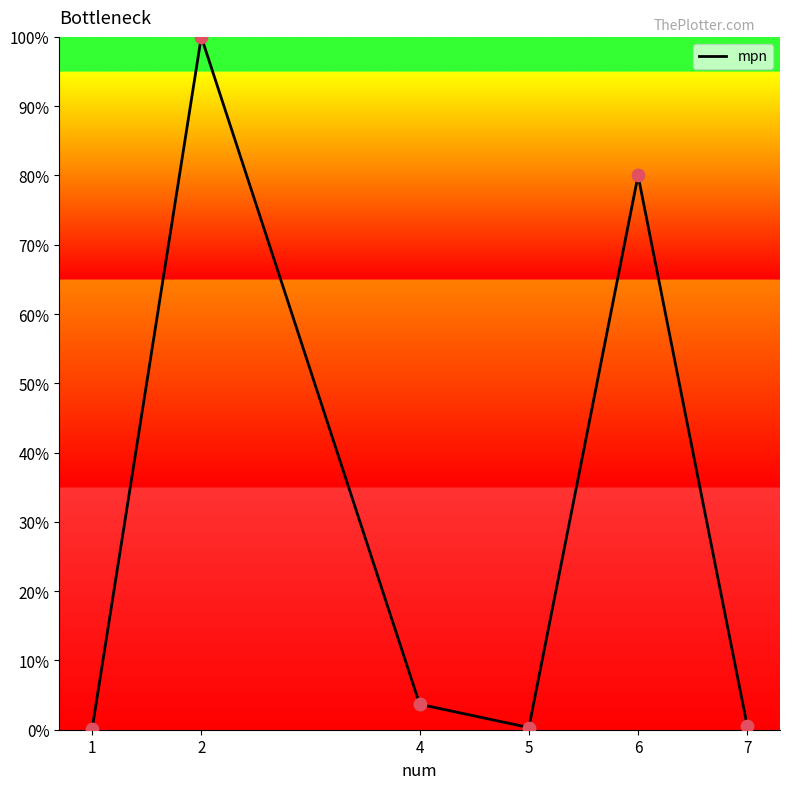

Approximately how many times larger is the value at 7 compared to 4?

0.1